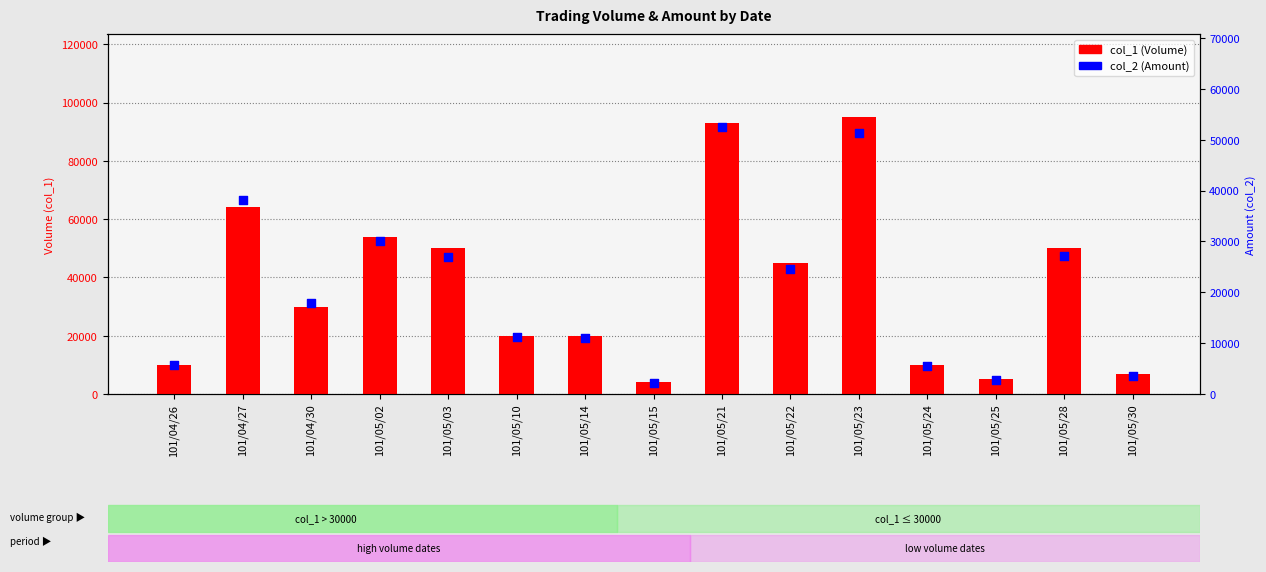

At how many categories does at least one series exceed 55432?

3